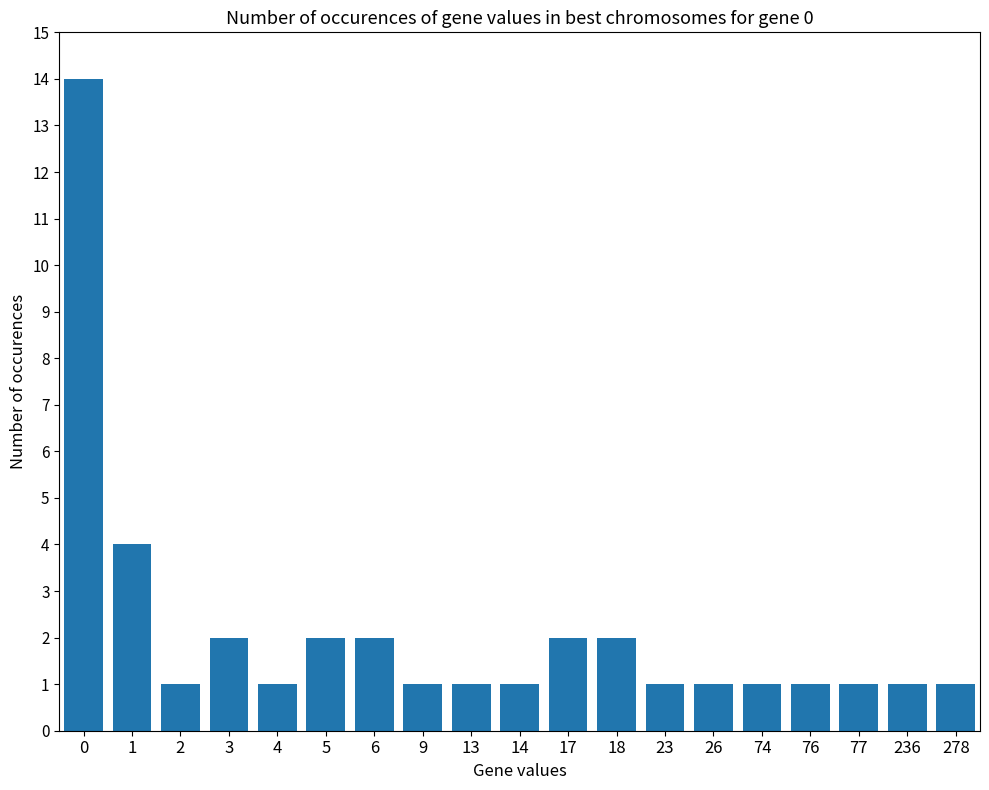

What is the sum of the values at 26 and 6?

3